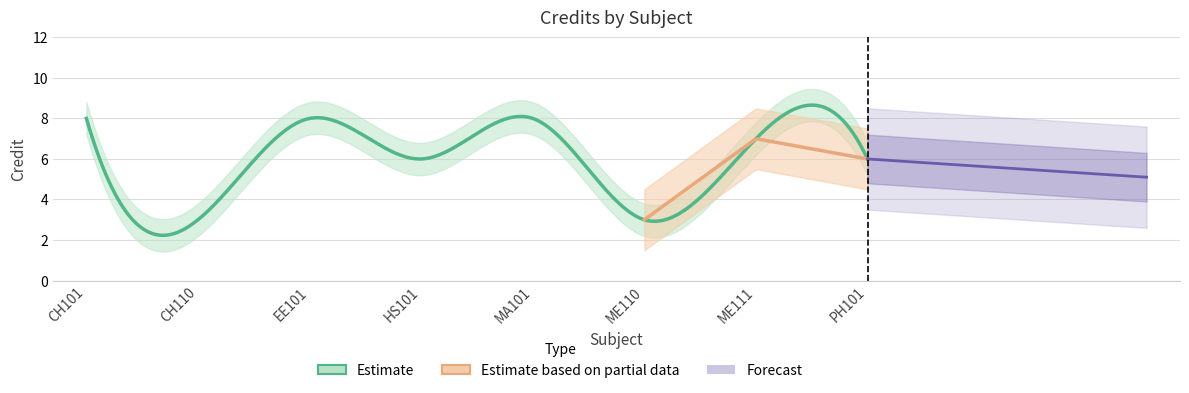

What is the ratio of the value at MA101 to the value at EE101?

1.0